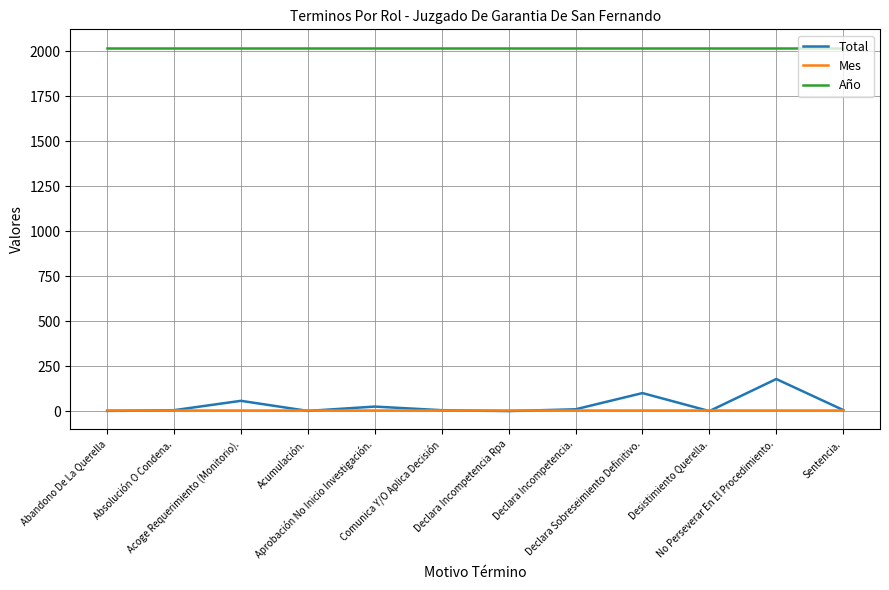

What is the minimum value shown in the chart?

2